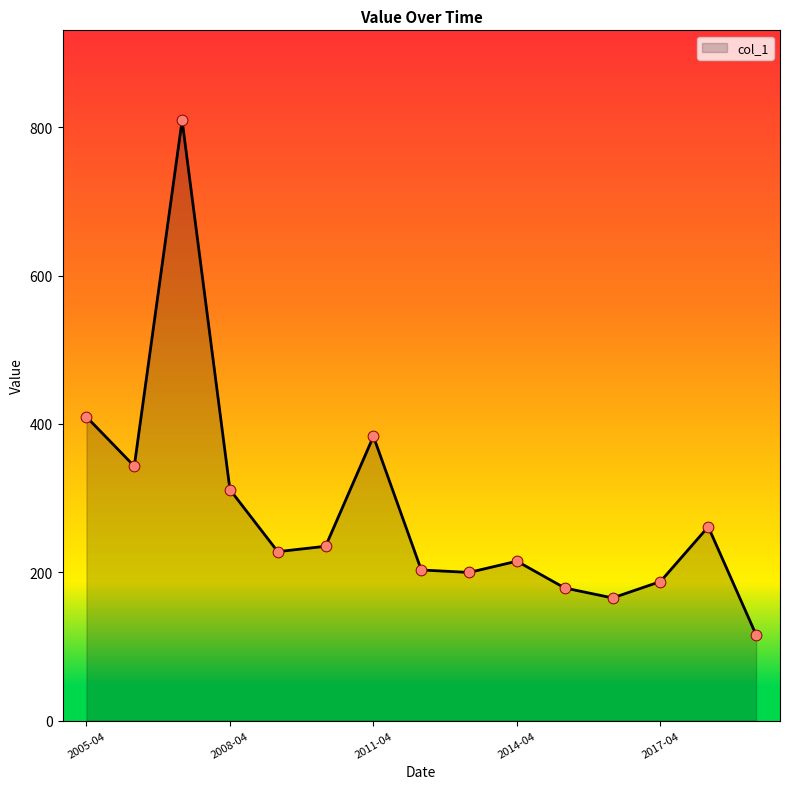

What is the difference between the maximum and minimum values?

693.5